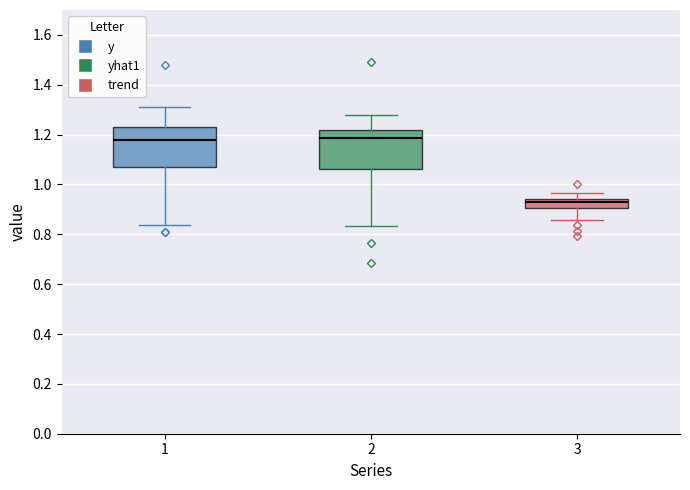

Where does the lower whisker of the box at x = 1 end on the y-axis? The values are not printed on the chart, so give them approximately, as read against the axis.

0.84